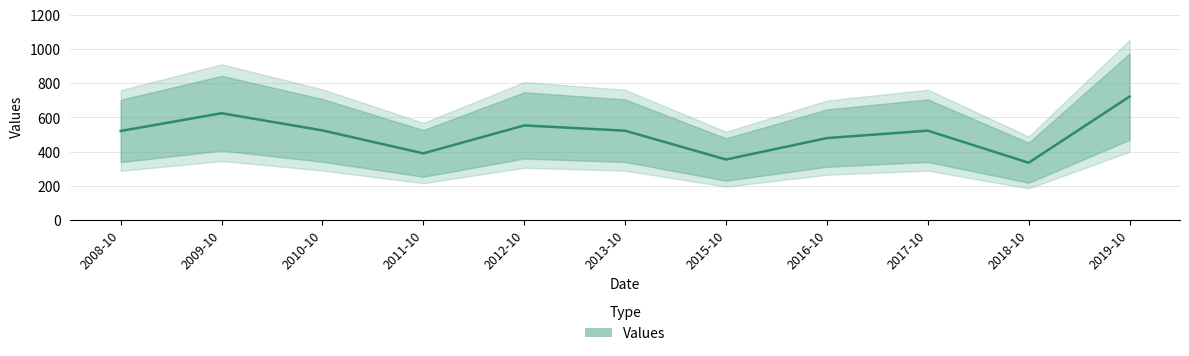

What is the sum of the values at 2016-10 and 2018-10?

814.6